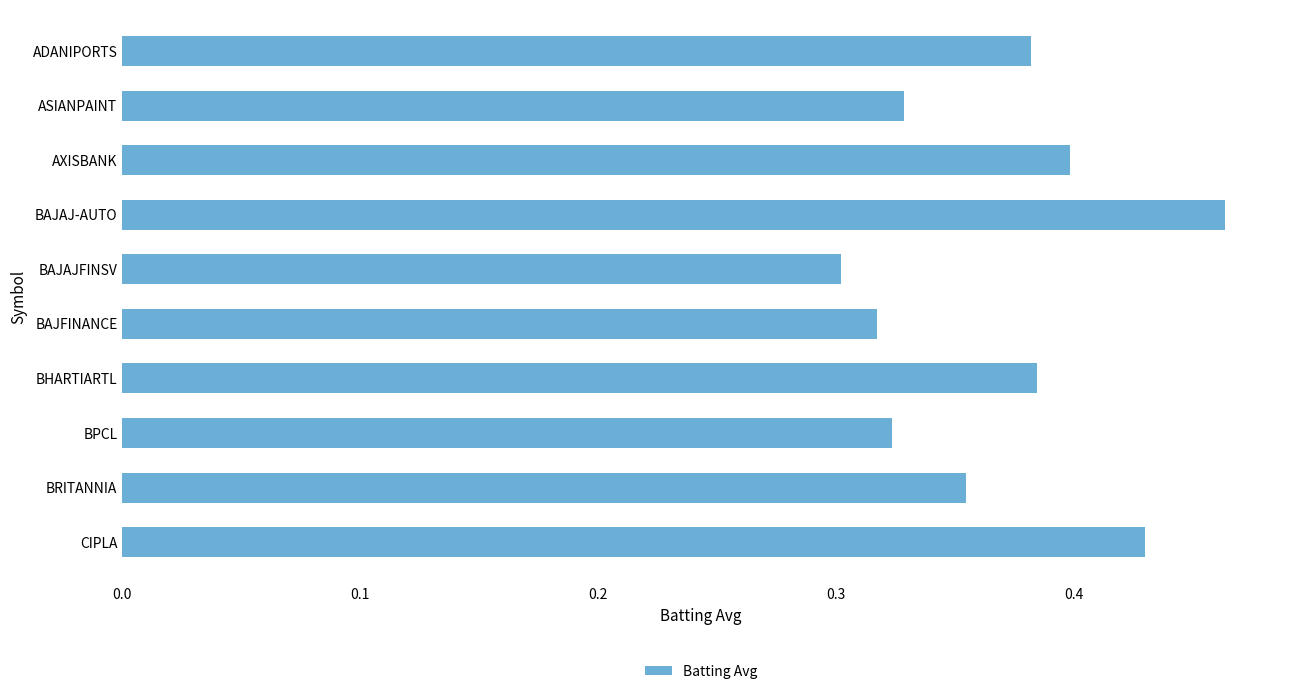

Which label corresponds to the largest value in the chart?

BAJAJ-AUTO